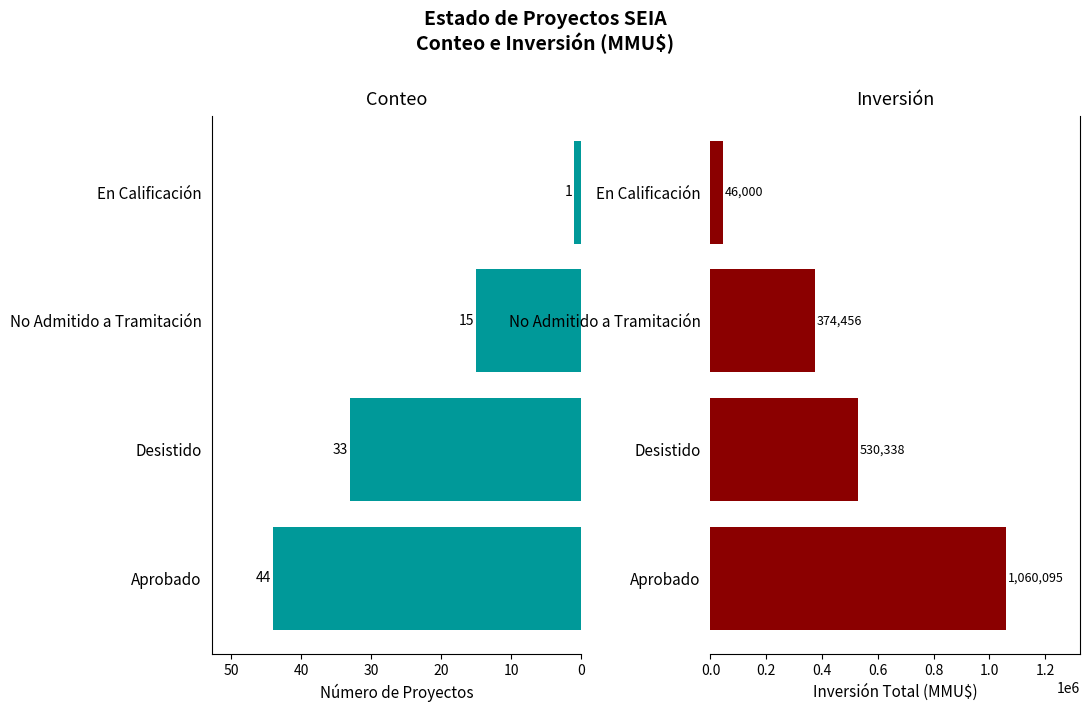

What is the value of the Inversión (MMU$) bar at the 3rd from the left?

374456